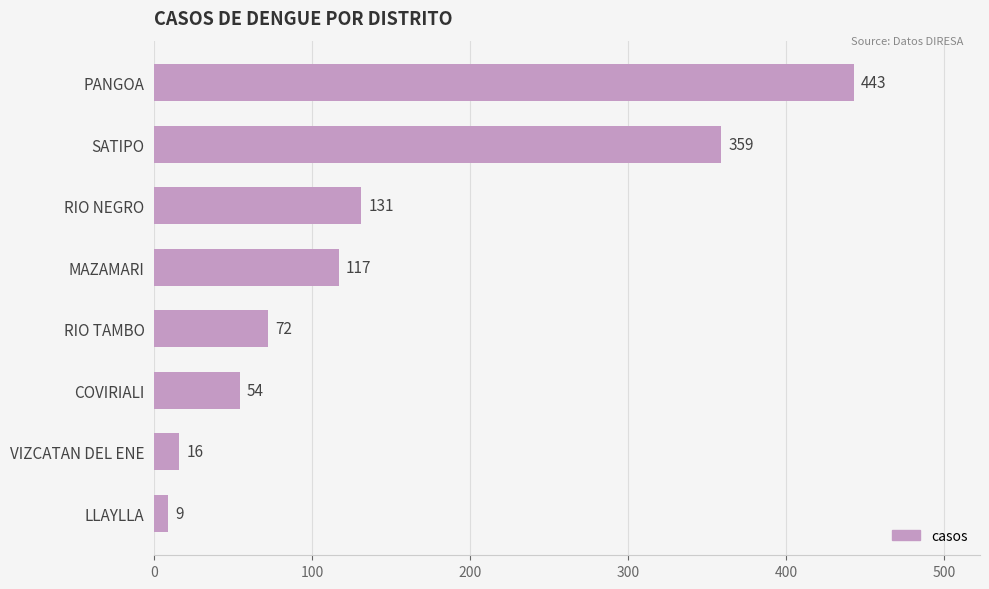

How many data points are less than 117?

4